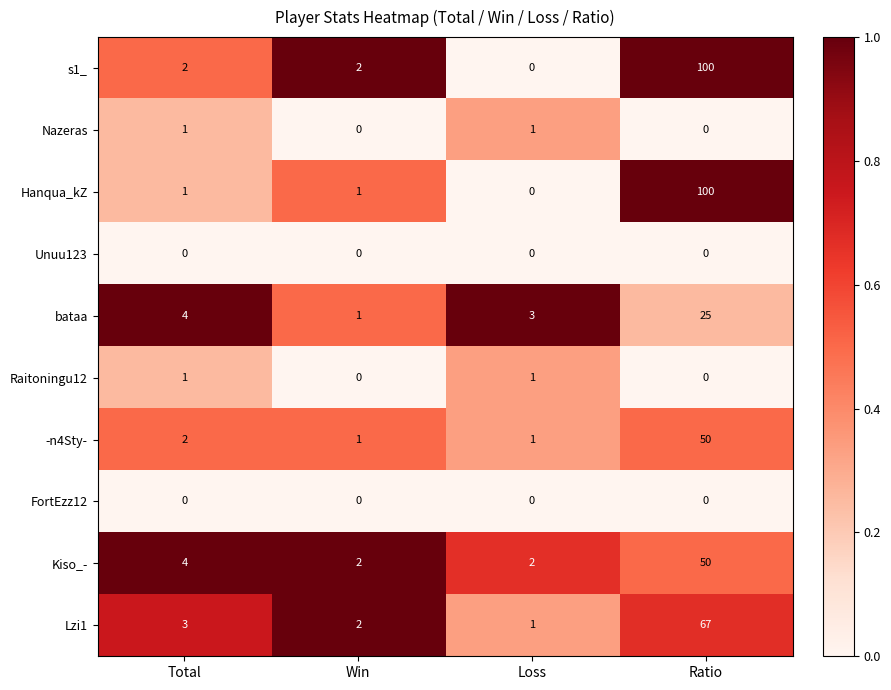

What is the difference between the highest and lowest values at Ratio?

100